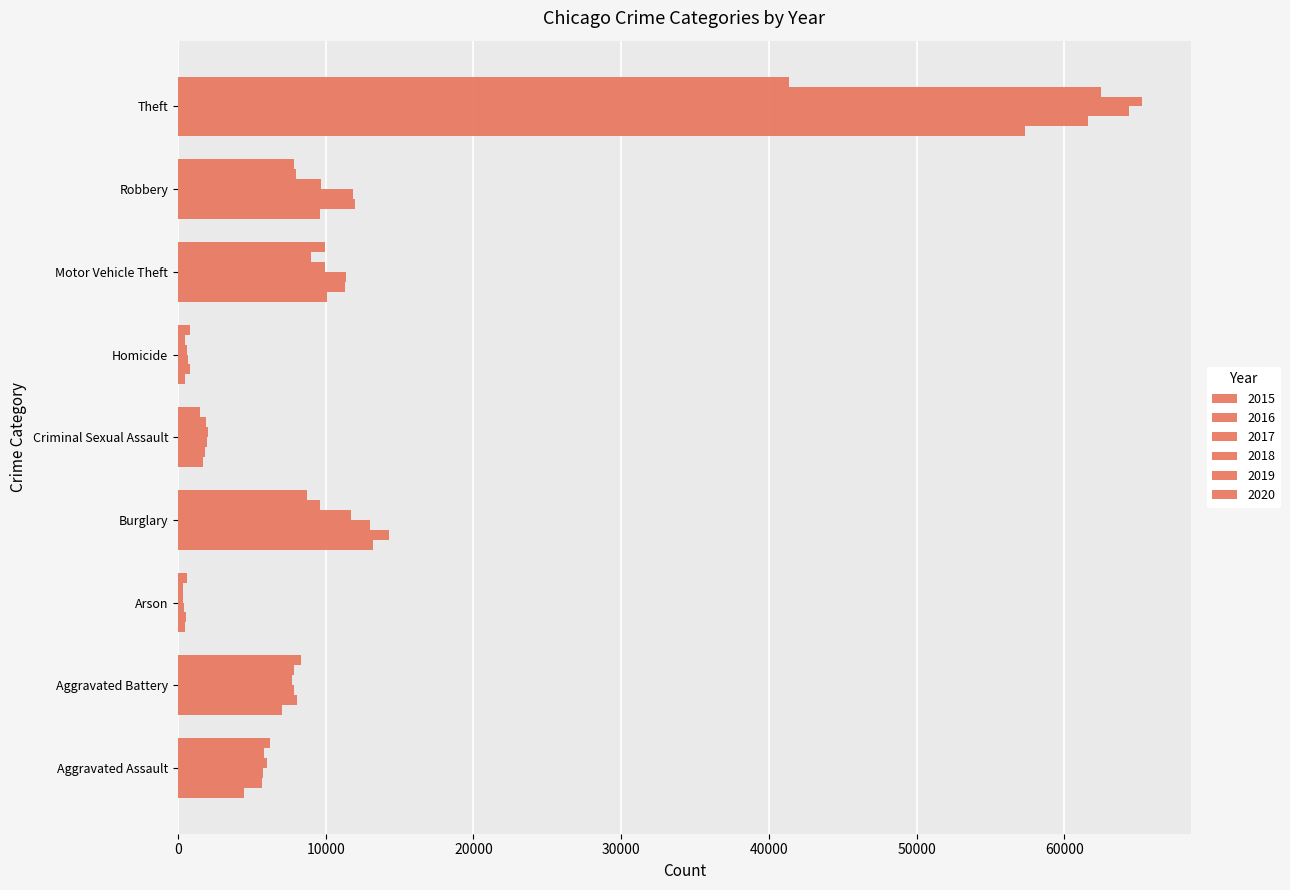

Reading right to left, transcribe all the data shown in this chart.

2015: Theft=57351	Robbery=9638	Motor Vehicle Theft=10068	Homicide=496	Criminal Sexual Assault=1703	Burglary=13184	Arson=448	Aggravated Battery=7019	Aggravated Assault=4480
2016: Theft=61623	Robbery=11960	Motor Vehicle Theft=11285	Homicide=786	Criminal Sexual Assault=1850	Burglary=14289	Arson=515	Aggravated Battery=8086	Aggravated Assault=5713
2017: Theft=64386	Robbery=11880	Motor Vehicle Theft=11380	Homicide=672	Criminal Sexual Assault=1976	Burglary=13001	Arson=444	Aggravated Battery=7845	Aggravated Assault=5793
2018: Theft=65290	Robbery=9681	Motor Vehicle Theft=9985	Homicide=588	Criminal Sexual Assault=2033	Burglary=11747	Arson=373	Aggravated Battery=7735	Aggravated Assault=6002
2019: Theft=62495	Robbery=7995	Motor Vehicle Theft=8977	Homicide=499	Criminal Sexual Assault=1912	Burglary=9638	Arson=376	Aggravated Battery=7858	Aggravated Assault=5841
2020: Theft=41338	Robbery=7855	Motor Vehicle Theft=9959	Homicide=787	Criminal Sexual Assault=1487	Burglary=8758	Arson=588	Aggravated Battery=8320	Aggravated Assault=6265